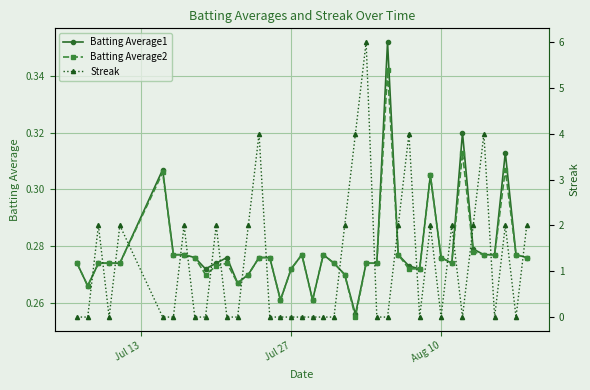

After their last crossing, which series has the higher values: Streak or Batting Average1?

Streak